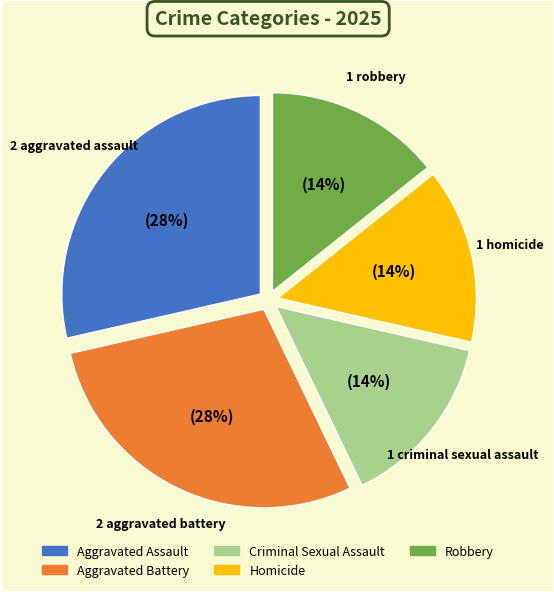

The Homicide slice represents 14% of the pie. True or false?

True